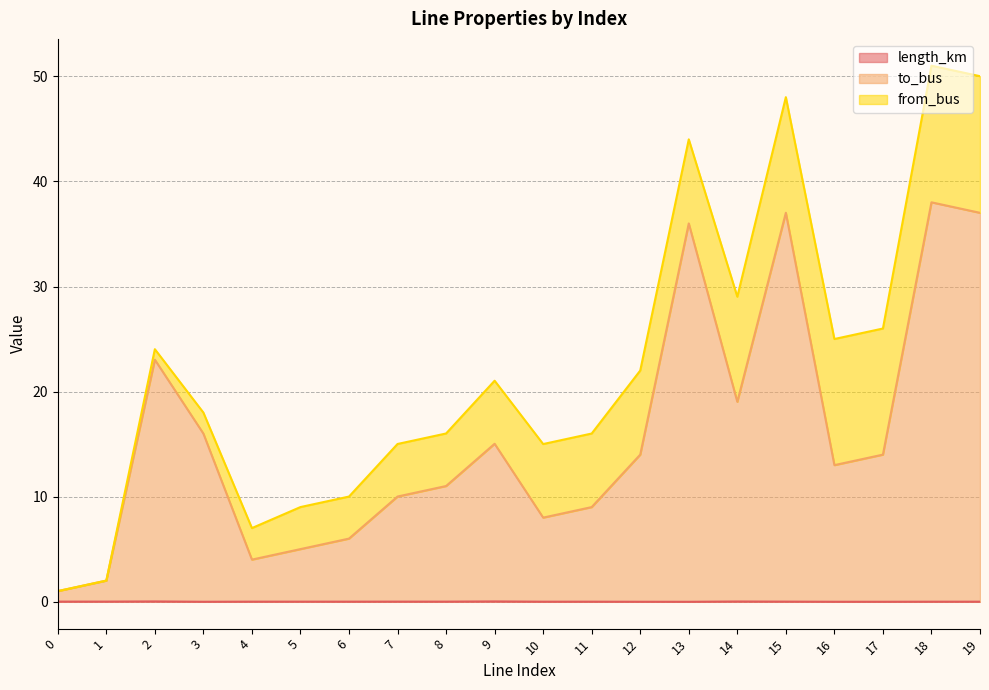

Which series changed the most between 8 and 19?

to_bus